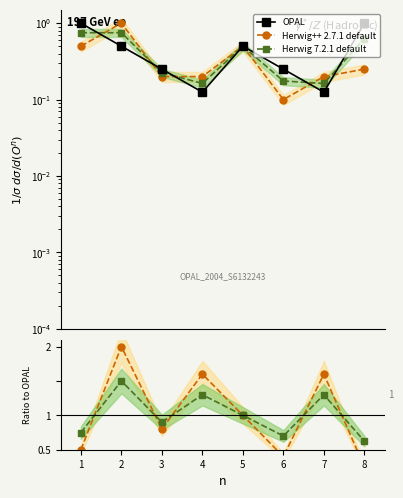

After their last crossing, which series has the higher values: Herwig++ 2.7.1 default or OPAL?

OPAL